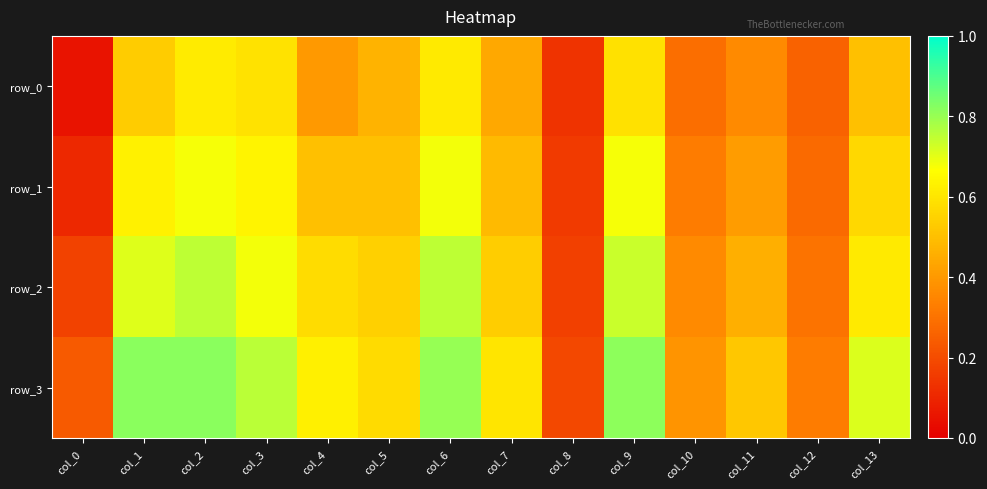

At which label does row_0 reach its peak?

col_2